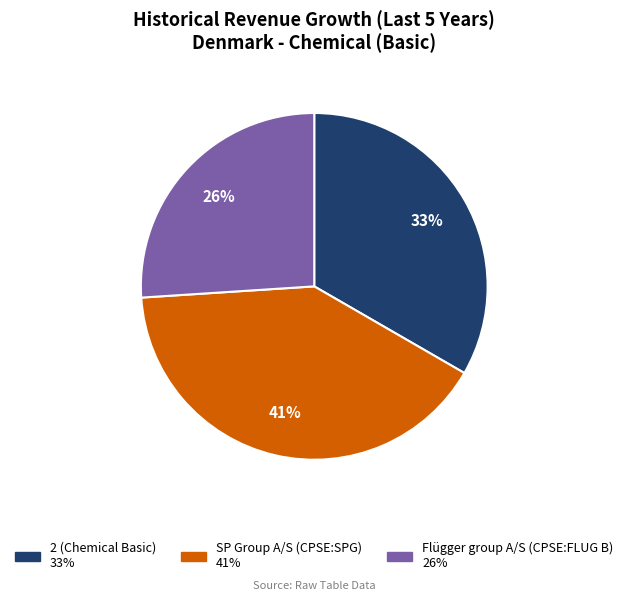

How many segments does this pie chart have?

3